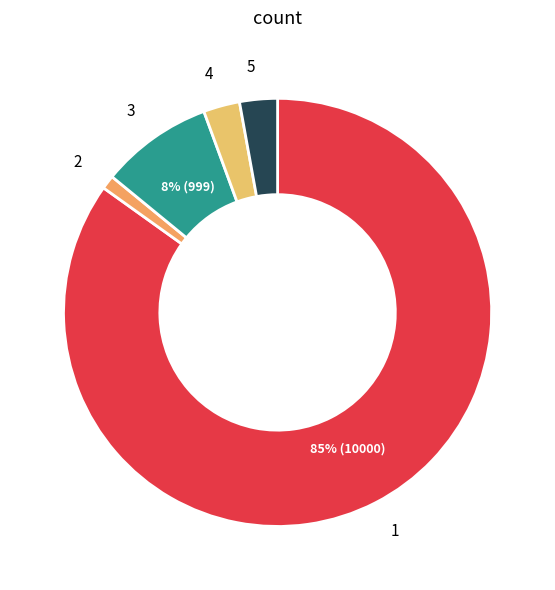

Is there a majority slice in this chart?

Yes